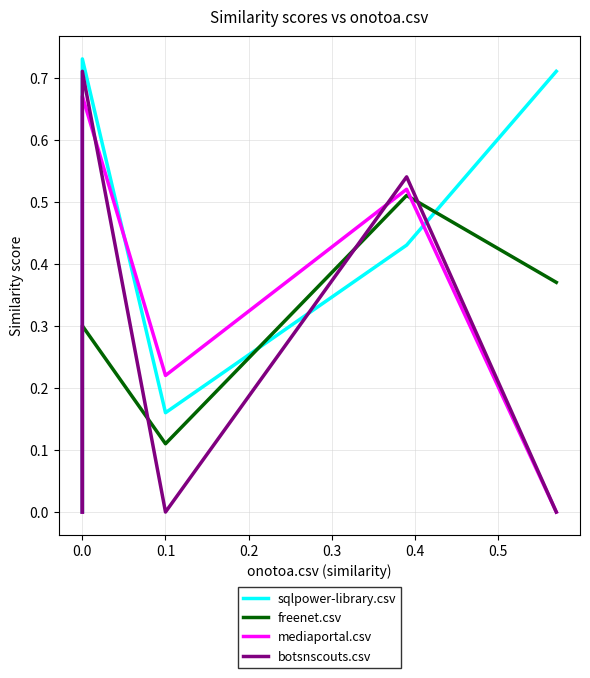

At how many categories does at least one series exceed 0?

4